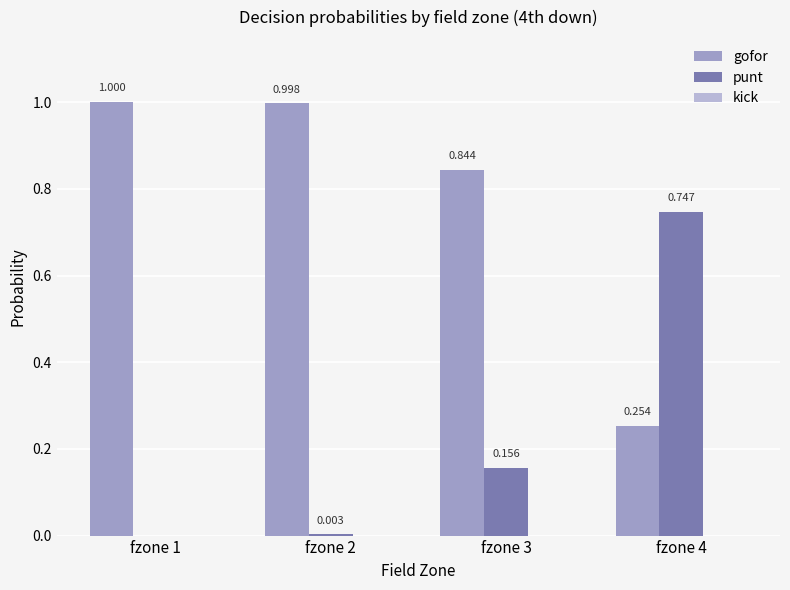

Is it true that gofor equals 1.0 at fzone 1?

True